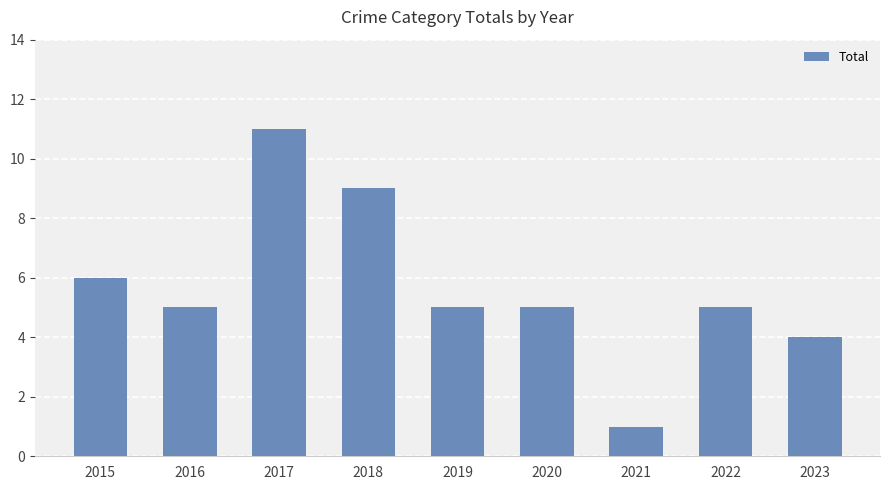

What is the approximate value at 2020?

5